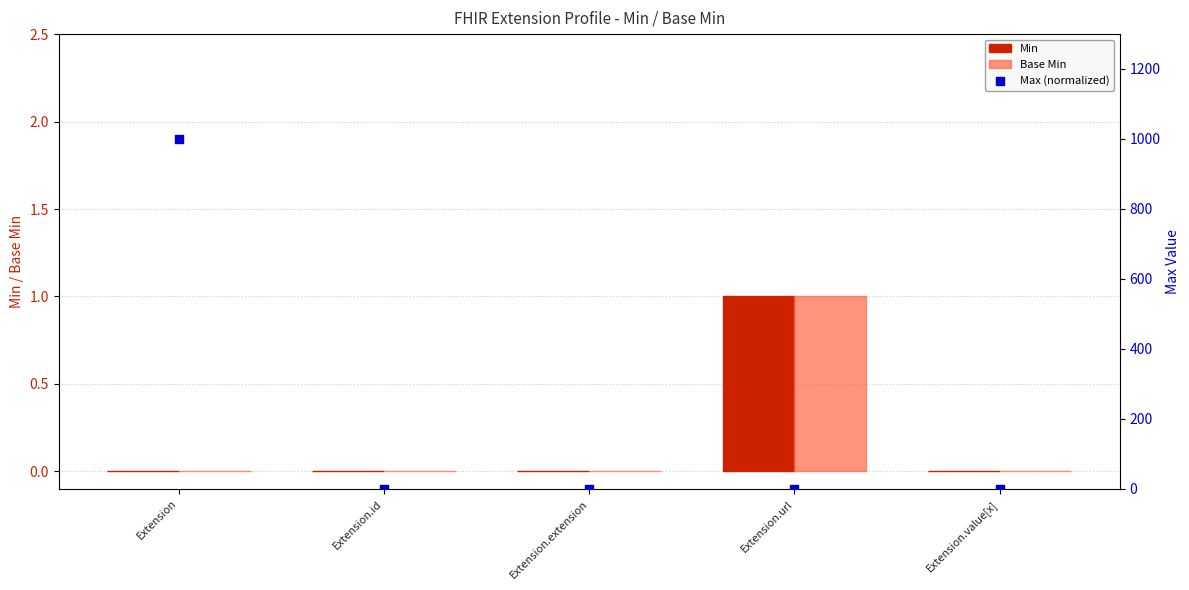

What is the total value across all series at Extension.id?

1